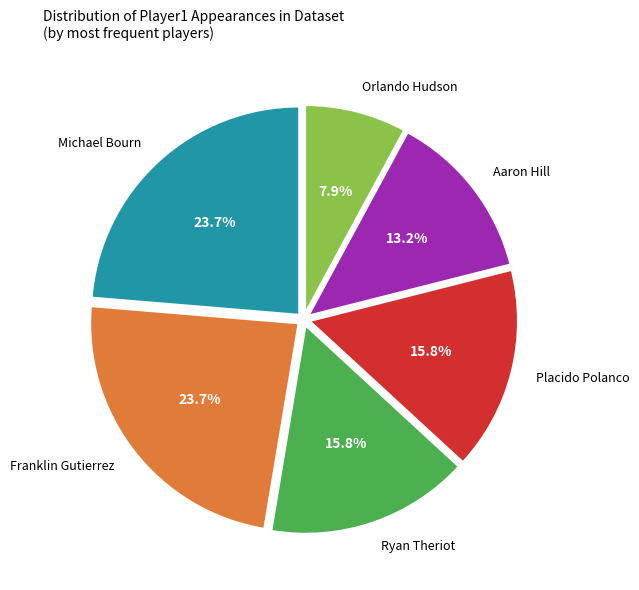

How many slices are in this pie chart?

6